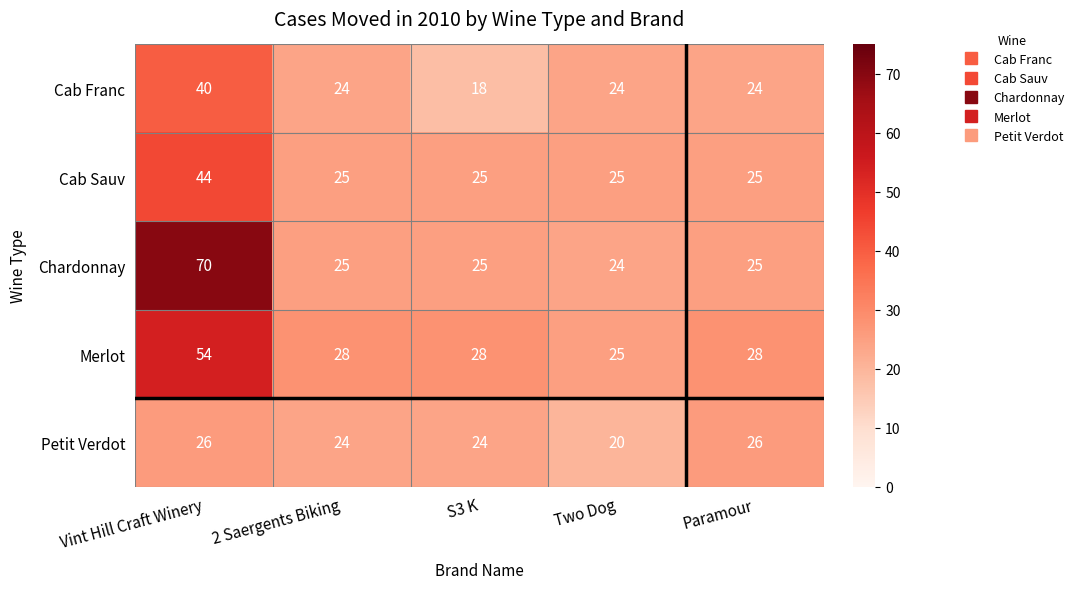

True or false: Chardonnay has a value of 70 at Vint Hill Craft Winery.

True